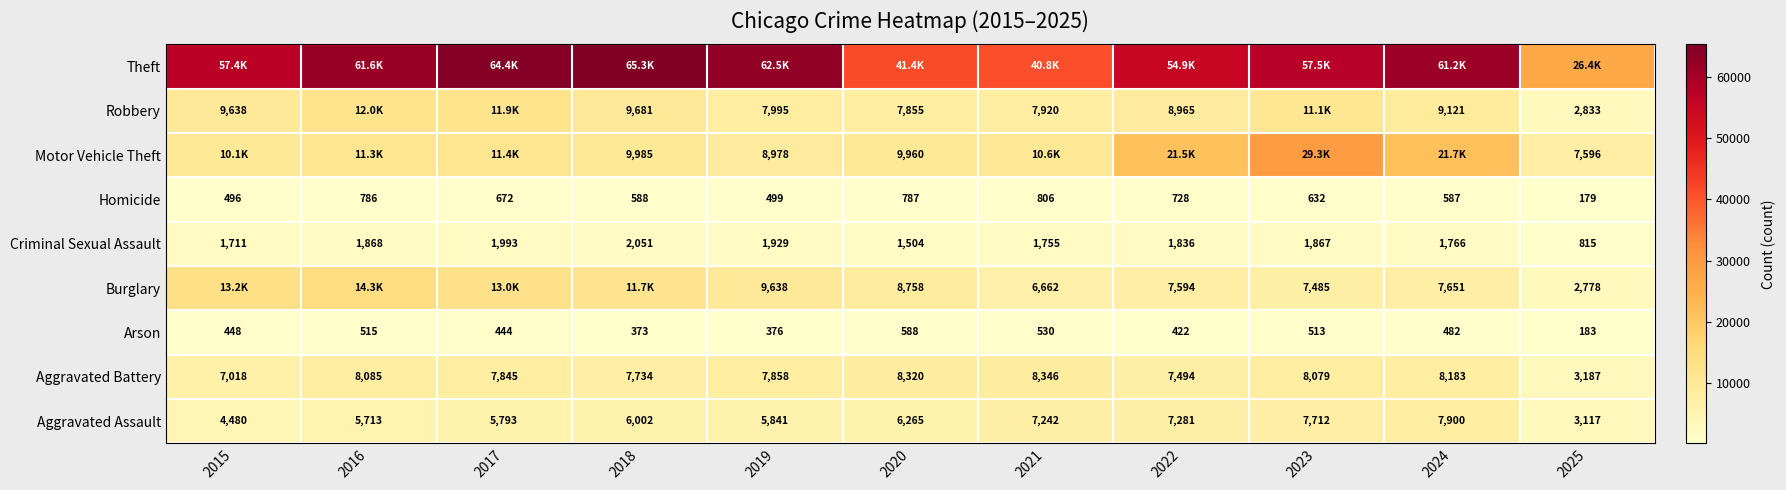

How many distinct data groups are displayed?

9